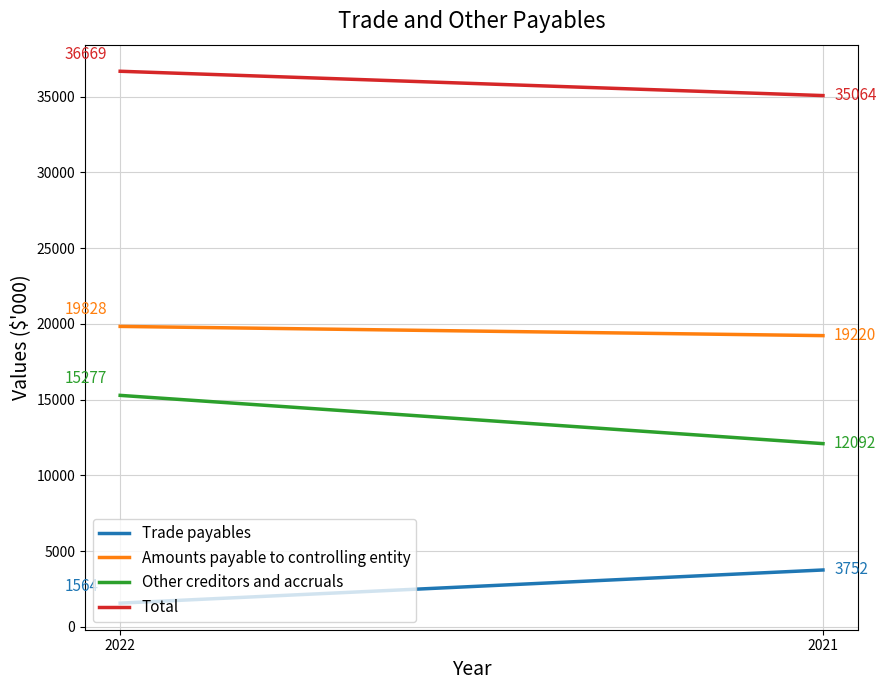

How many lines are shown in the chart?

4